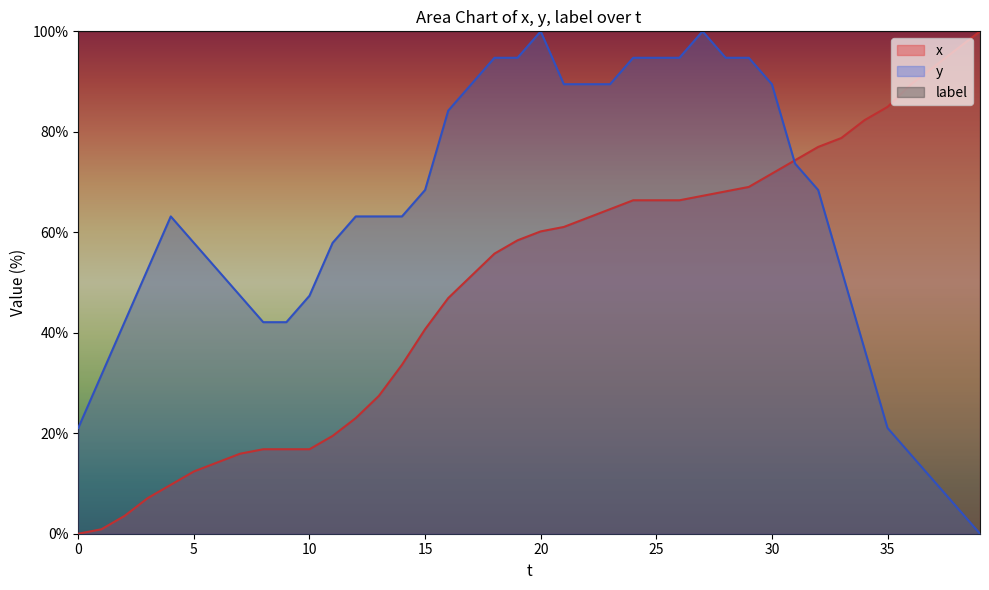

How many values in the x series are below 60?

20